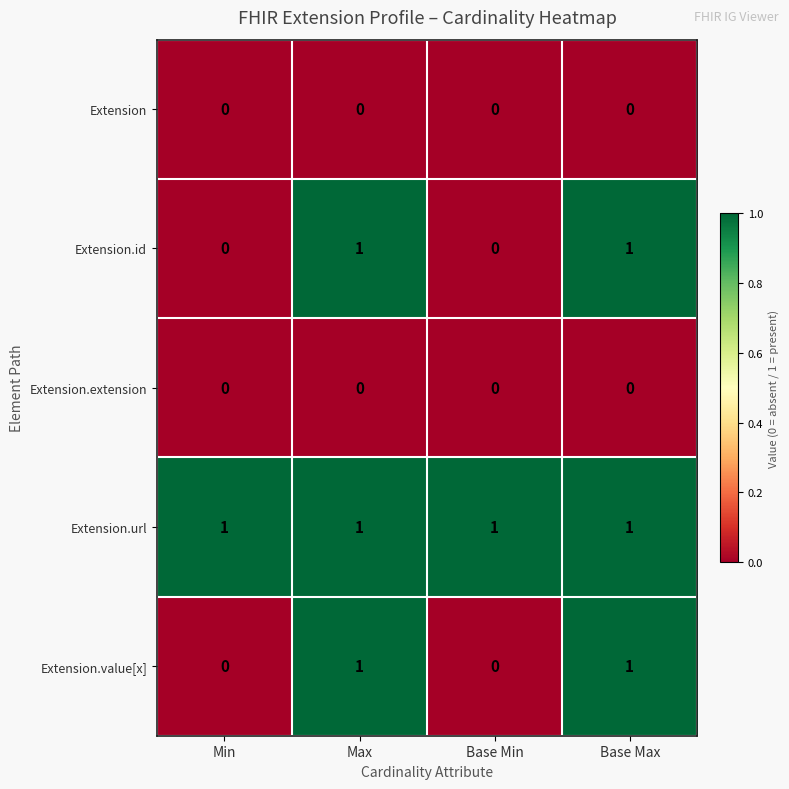

The Extension.extension series shows 0 at Base Min. True or false?

True